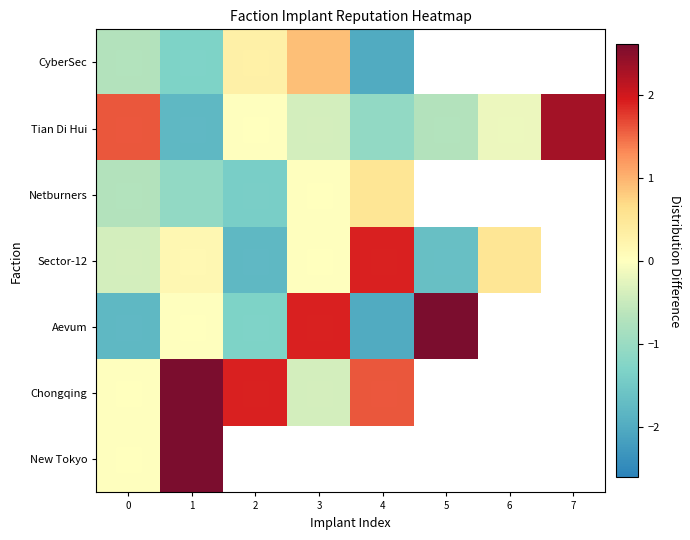

Is it true that Tian Di Hui equals -1.8 at 1?

True